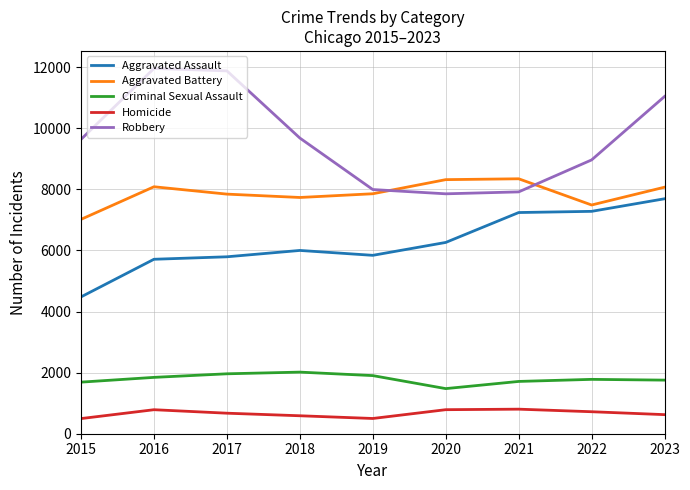

What value does the Criminal Sexual Assault series have at 2021, to the nearest 10?

1710